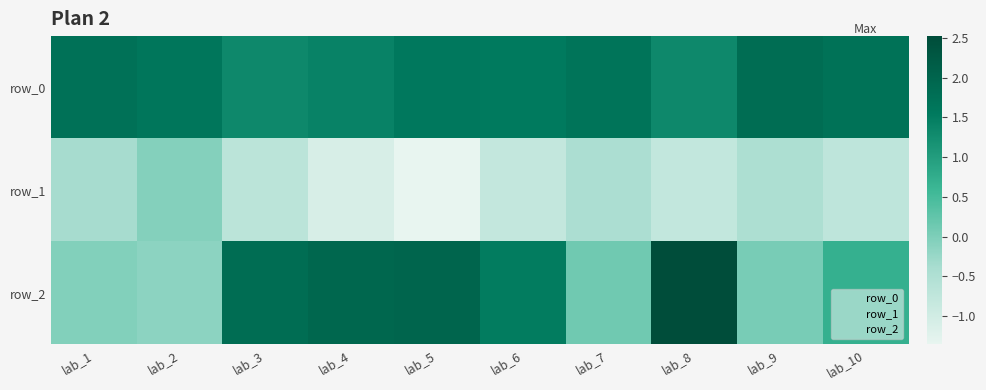

Is it true that row_0 equals 0.7 at lab_3?

False